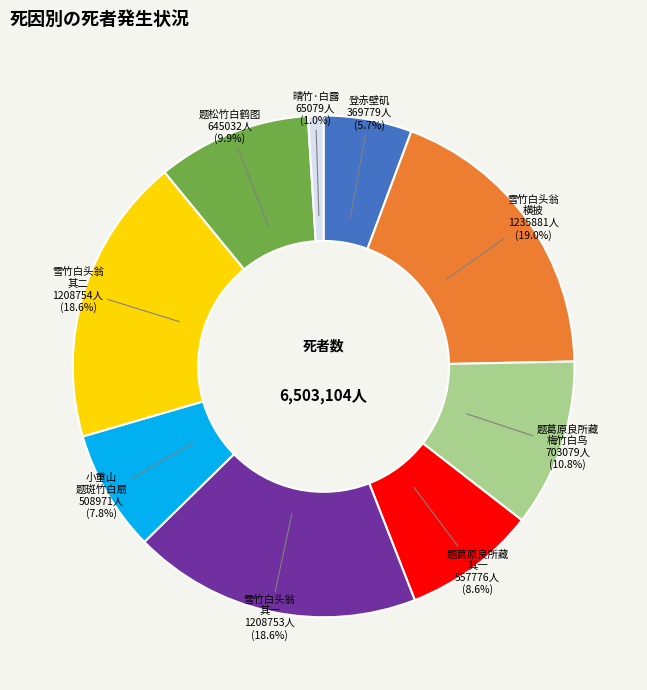

Which category has the smallest portion of the pie?

晴竹·白露